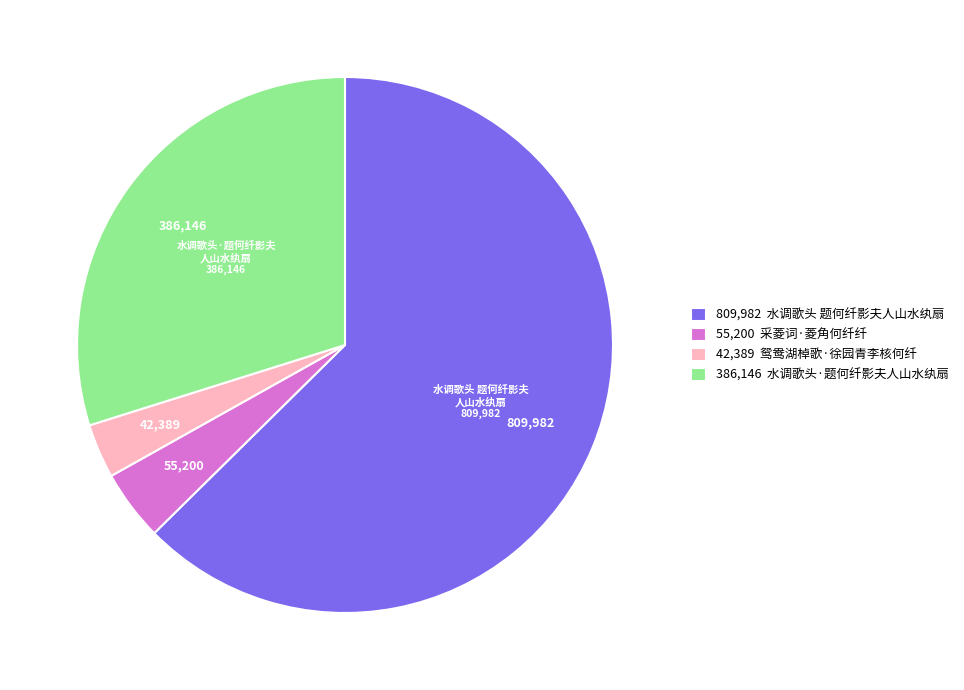

Approximately how many times larger is the value at 55,200 采菱词·菱角何纤纤 compared to 42,389 鸳鸯湖棹歌·徐园青李核何纤?

1.3